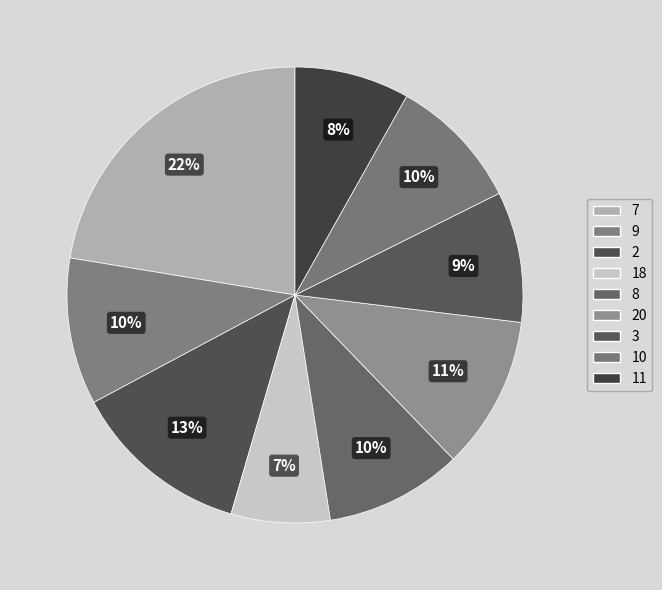

True or false: 9 accounts for 10% of the total.

True